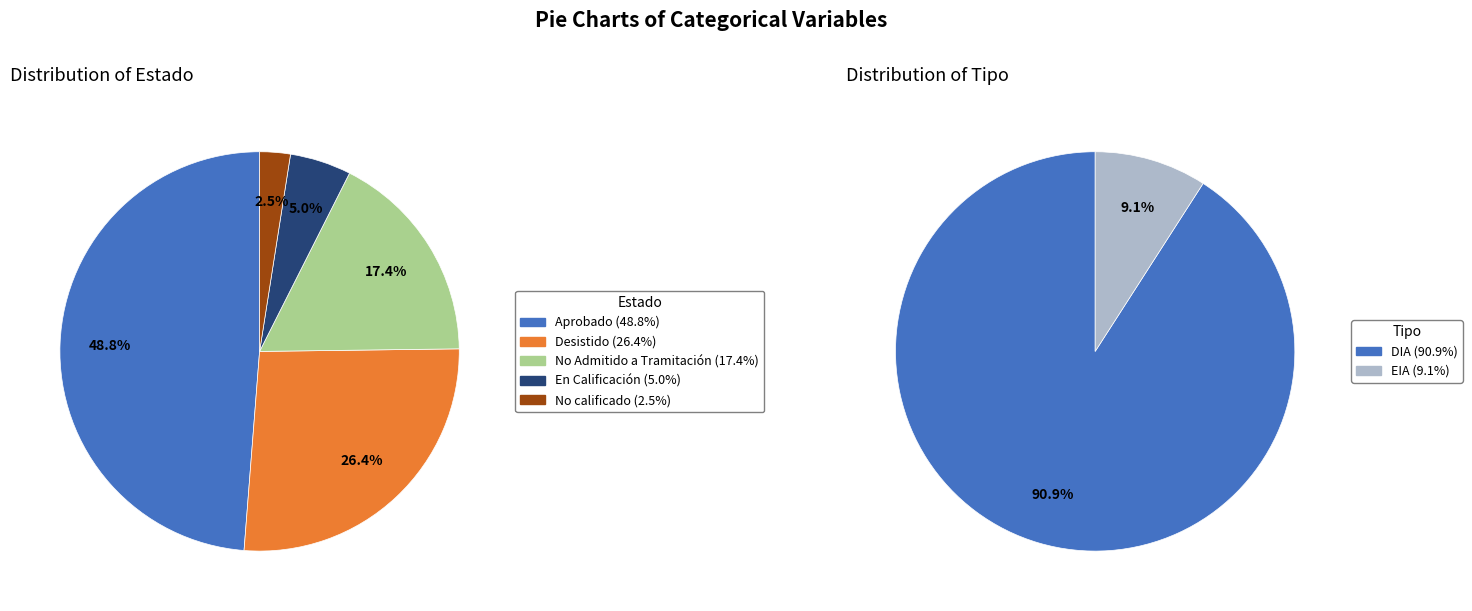

What percentage is NOT represented by Desistido?

73.6%